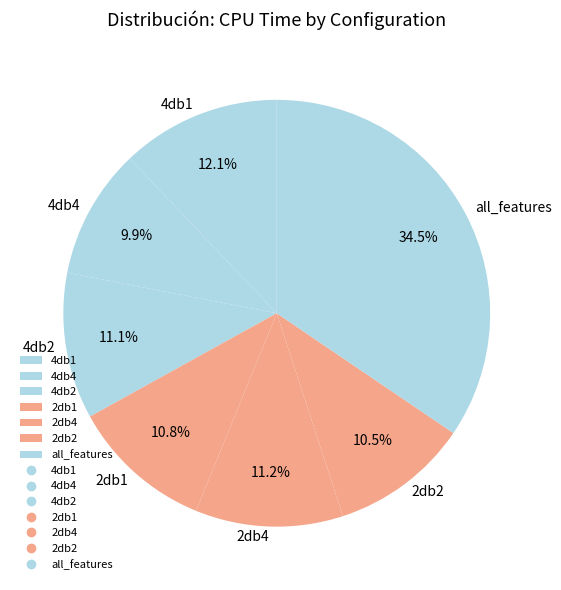

Count the number of slices in the pie.

7